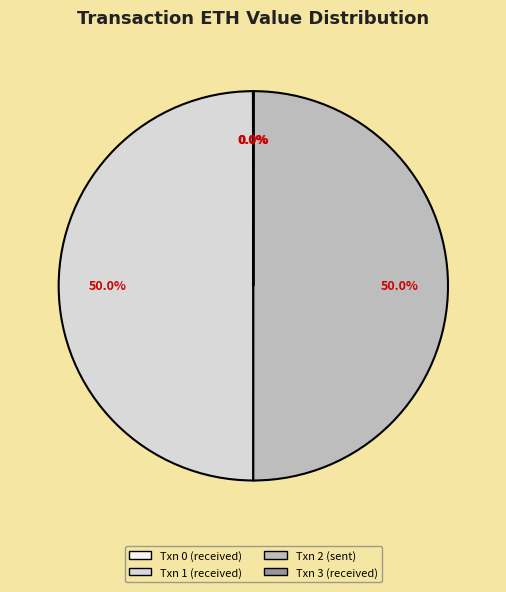

How much of the chart is everything except Txn 2 (sent)?

50.0%